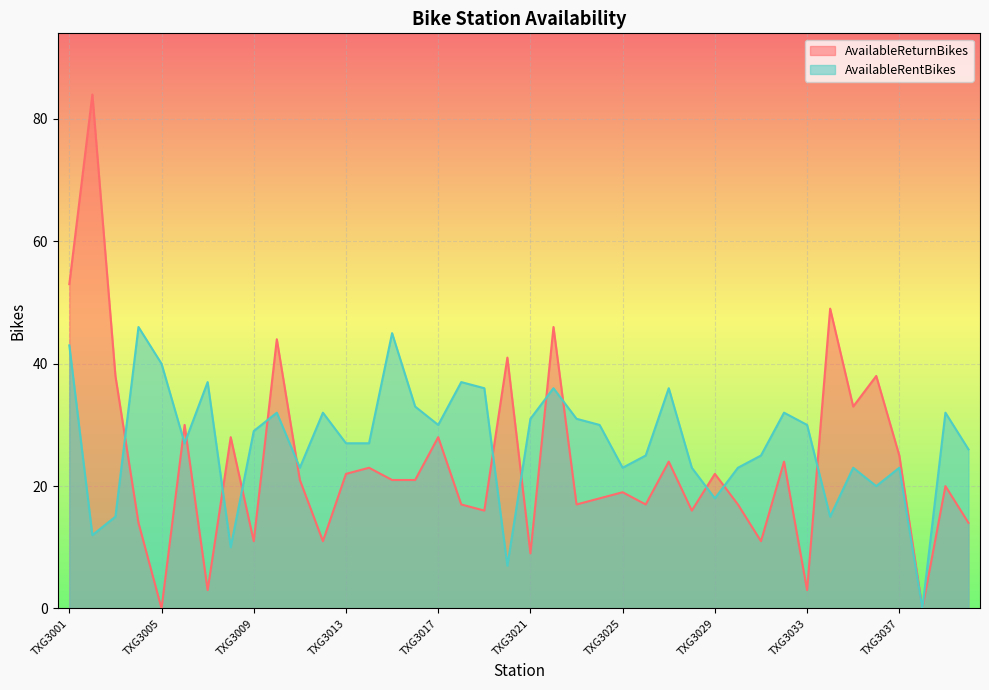

Is it true that AvailableRentBikes equals 11 at TXG3010?

False